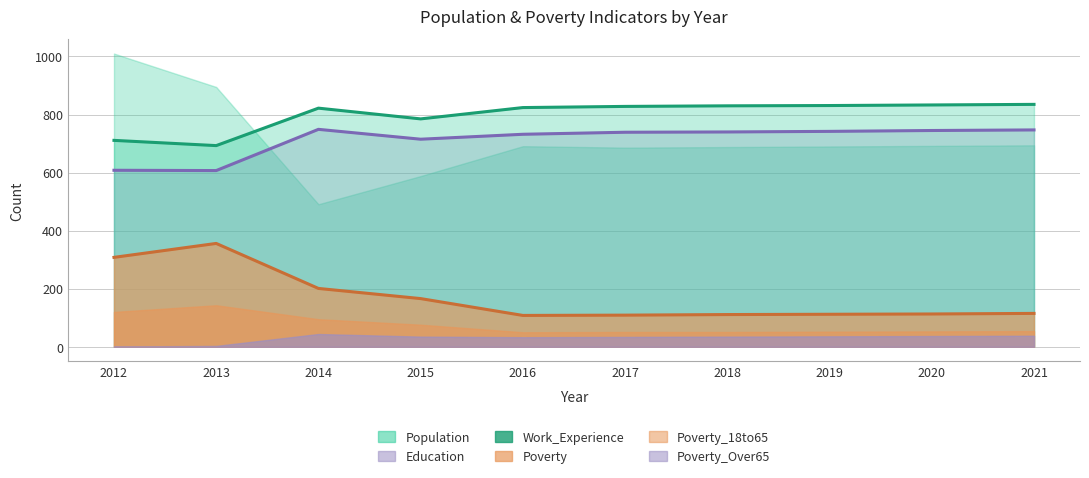

Does the chart have visible grid lines?

Yes